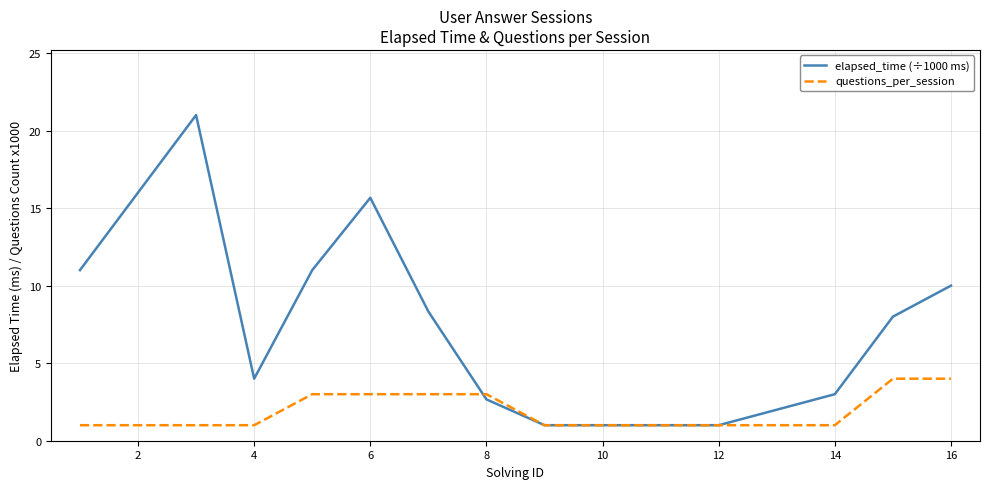

Which series has the widest spread of values?

elapsed_time (÷1000 ms)